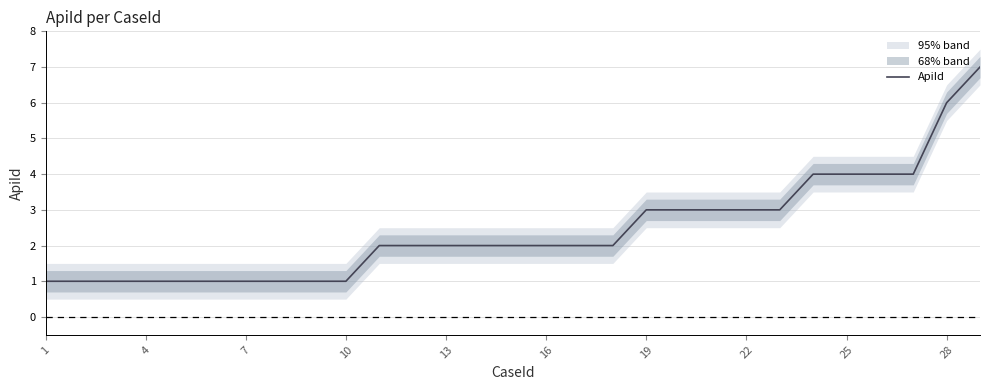

The ApiId series shows 1 at 13. True or false?

False